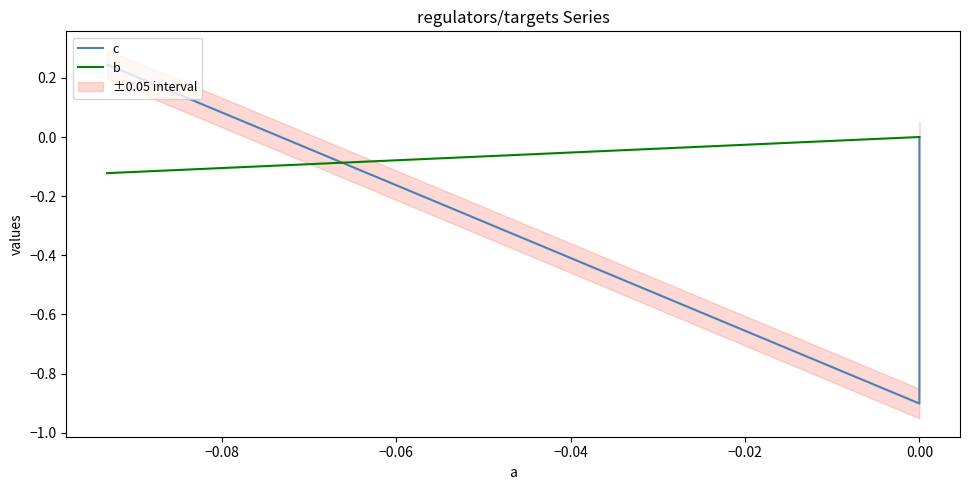

True or false: b has a value of -0.2 at −0.10.

False